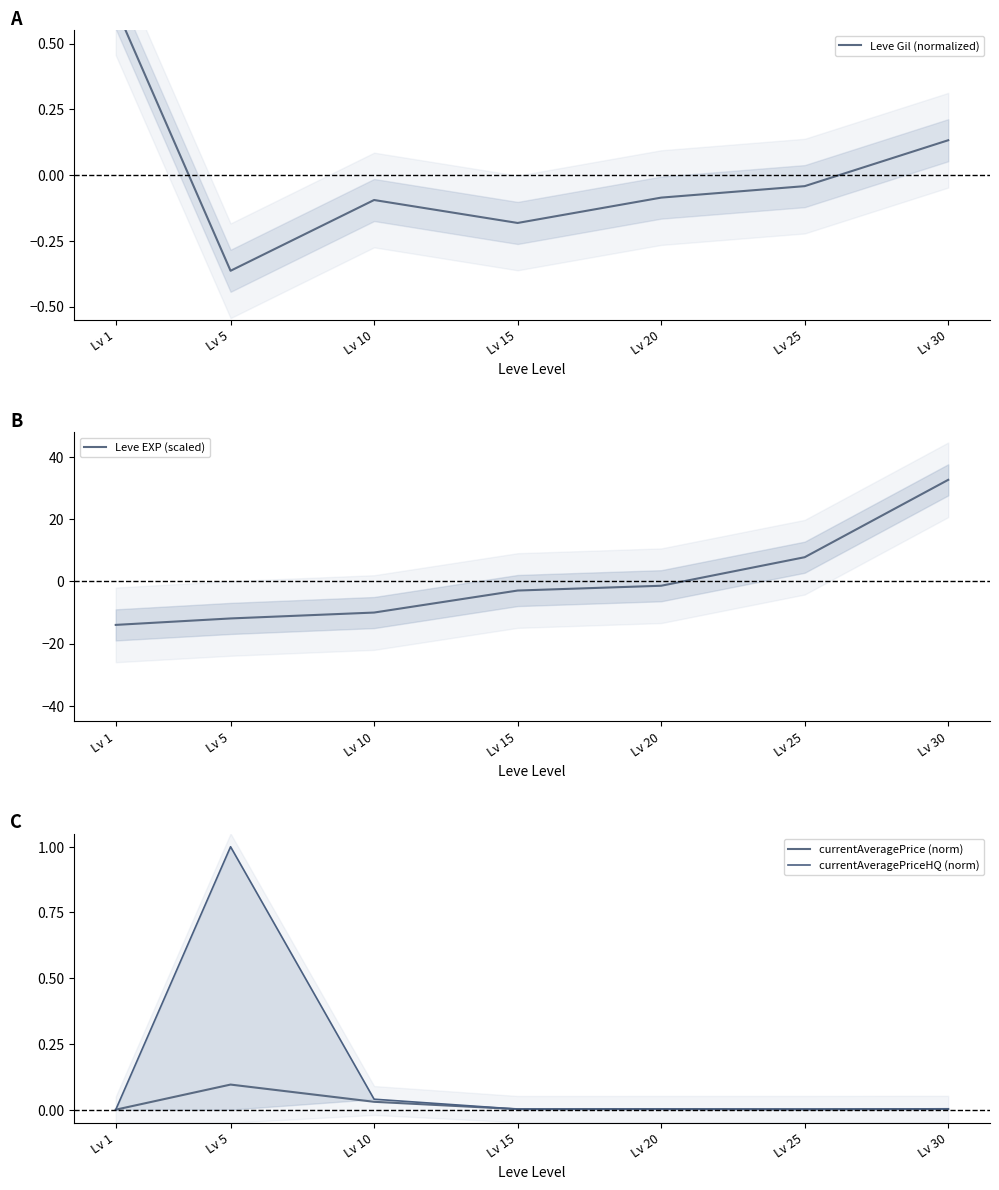

How many interior local valleys does the currentAveragePrice (norm) series have?

2